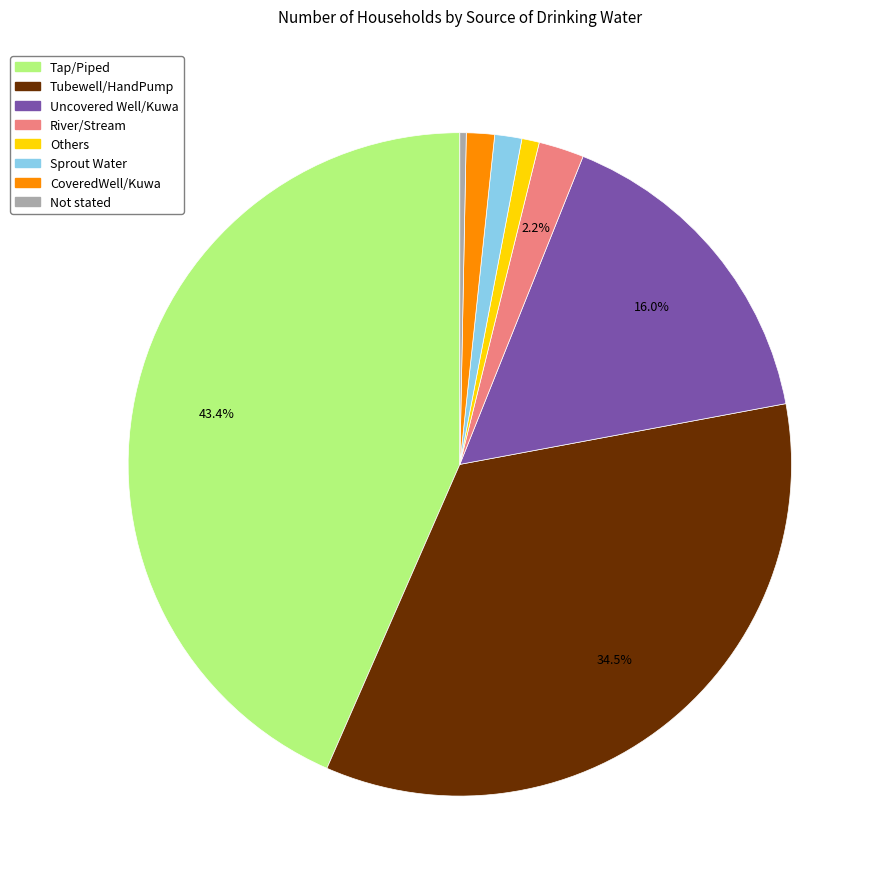

Do Others and CoveredWell/Kuwa together represent more than half of the pie?

No